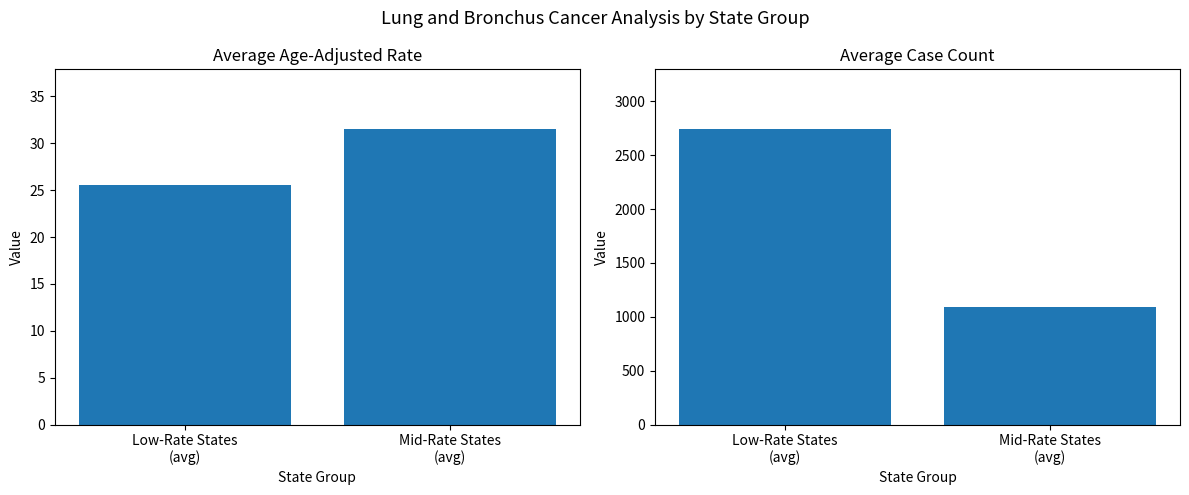

What is the maximum value shown in the chart?

2746.4